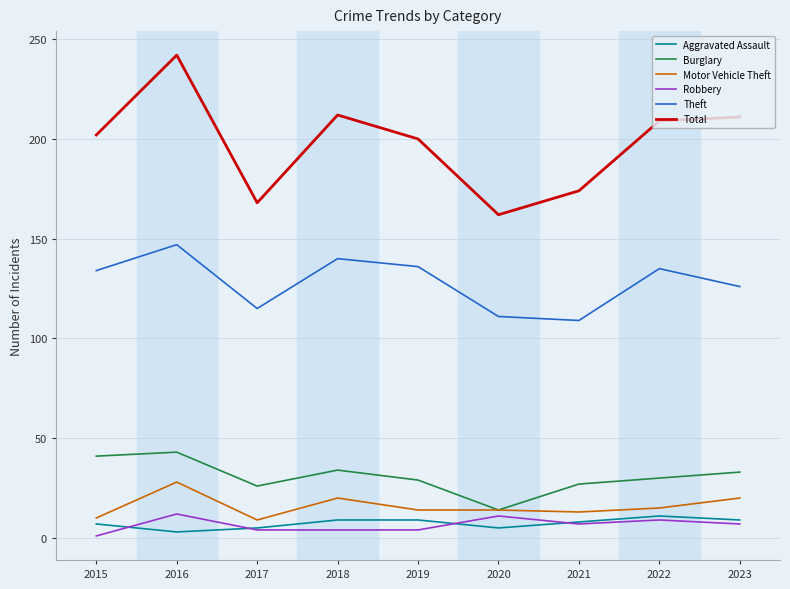

Which series has the widest spread of values?

Total